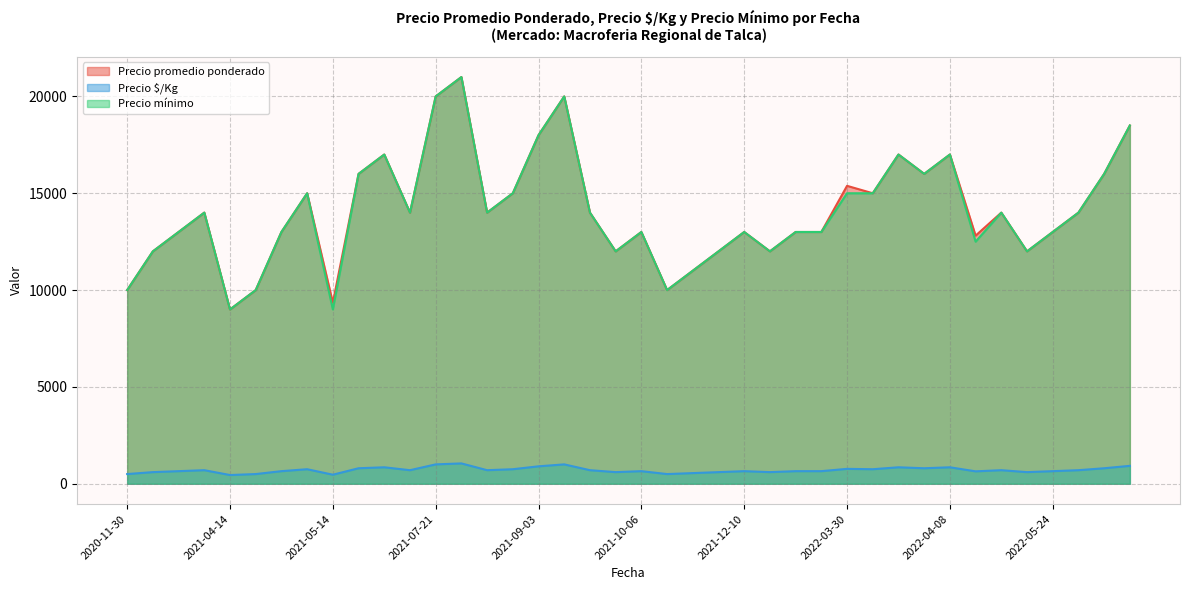

True or false: Precio mínimo has a value of 17527 at 2021-04-14.

False